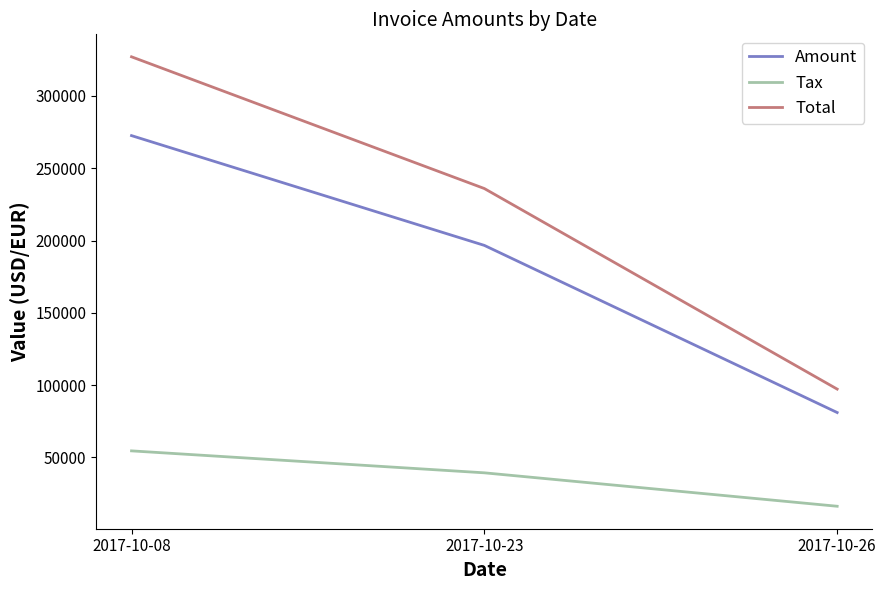

What is the spread (max minus min) of values at 2017-10-23?

196631.6